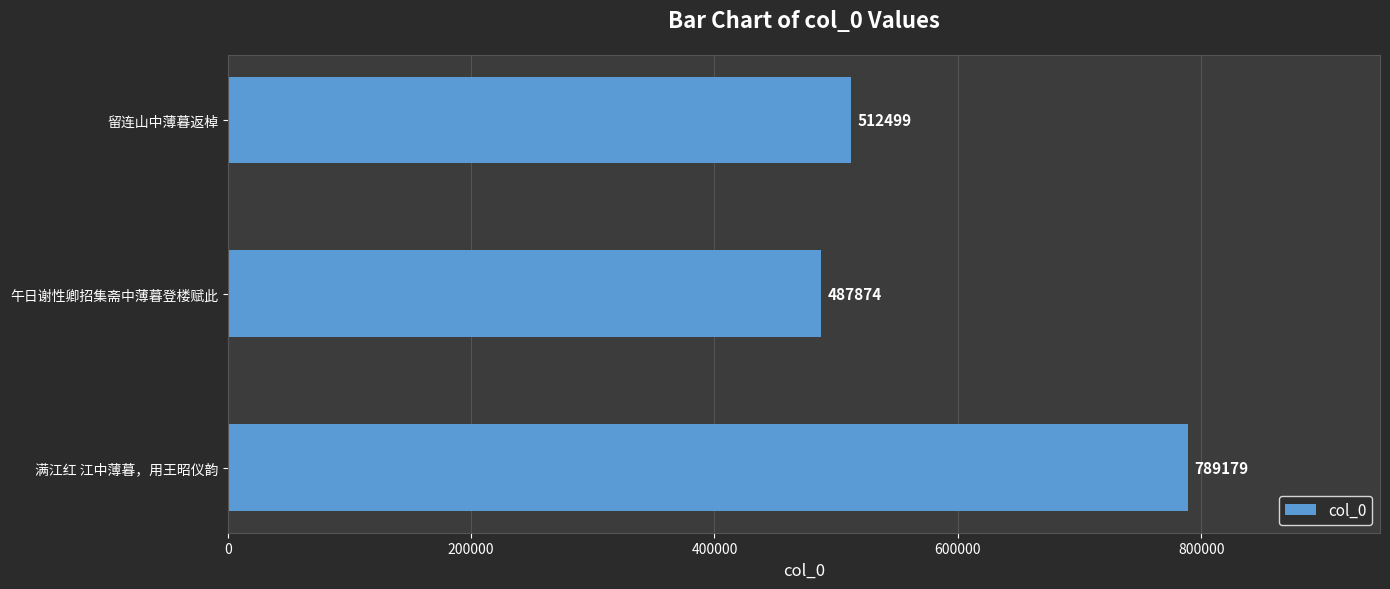

Reading bottom to top, transcribe all the data shown in this chart.

满江红 江中薄暮，用王昭仪韵=789179	午日谢性卿招集斋中薄暮登楼赋此=487874	留连山中薄暮返棹=512499